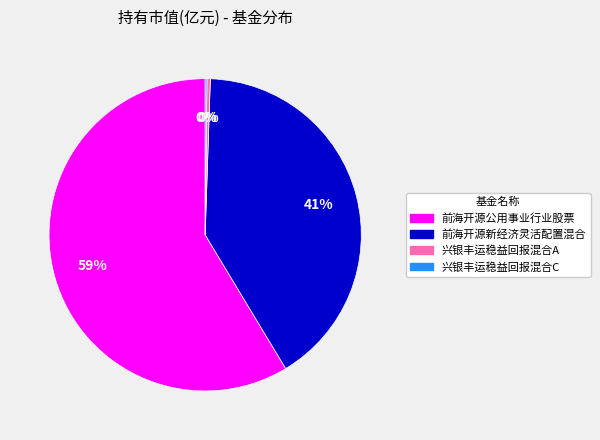

Between 前海开源新经济灵活配置混合 and 前海开源公用事业行业股票, which is larger?

前海开源公用事业行业股票